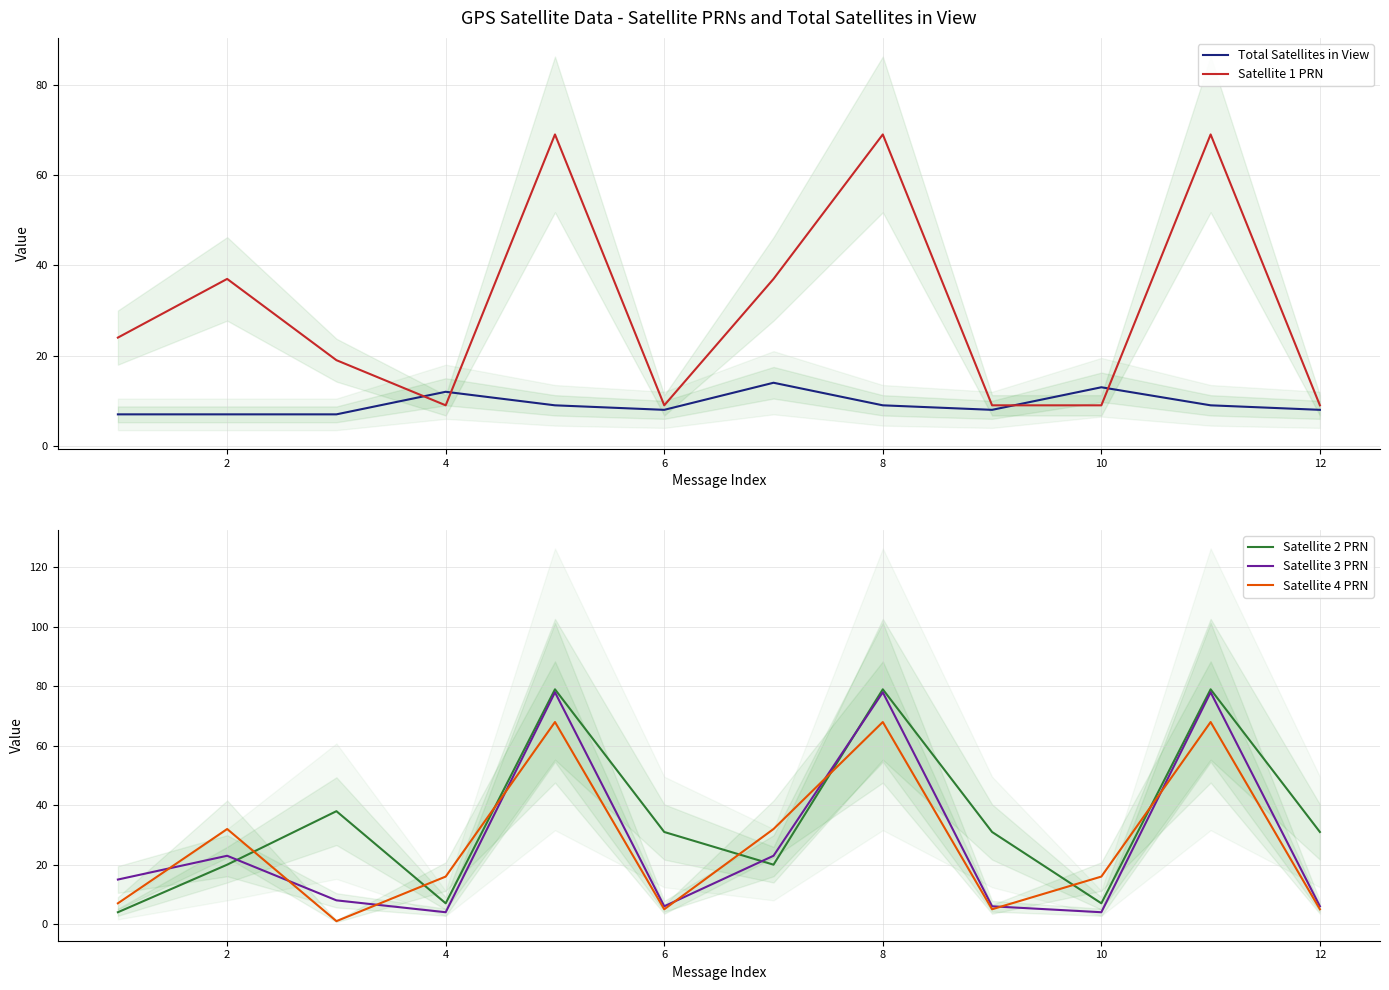

True or false: Satellite 4 PRN and Satellite 2 PRN intersect in this chart.

True